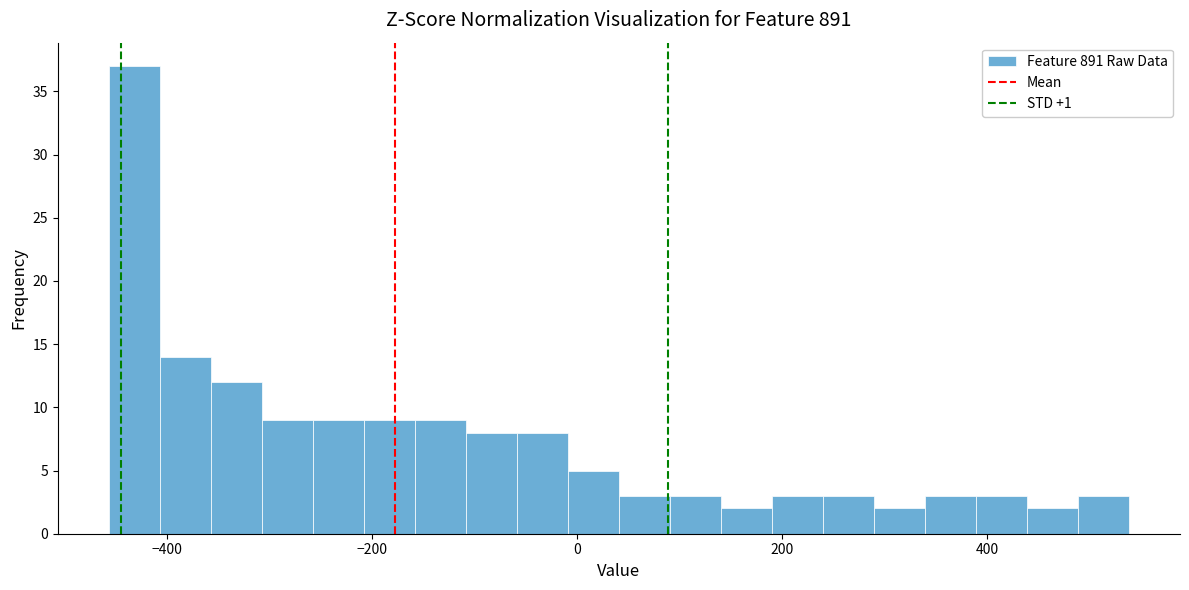

Around what value on the x-axis is the tallest bar? Give the approximate position of its centre, as read against the axis.

-440